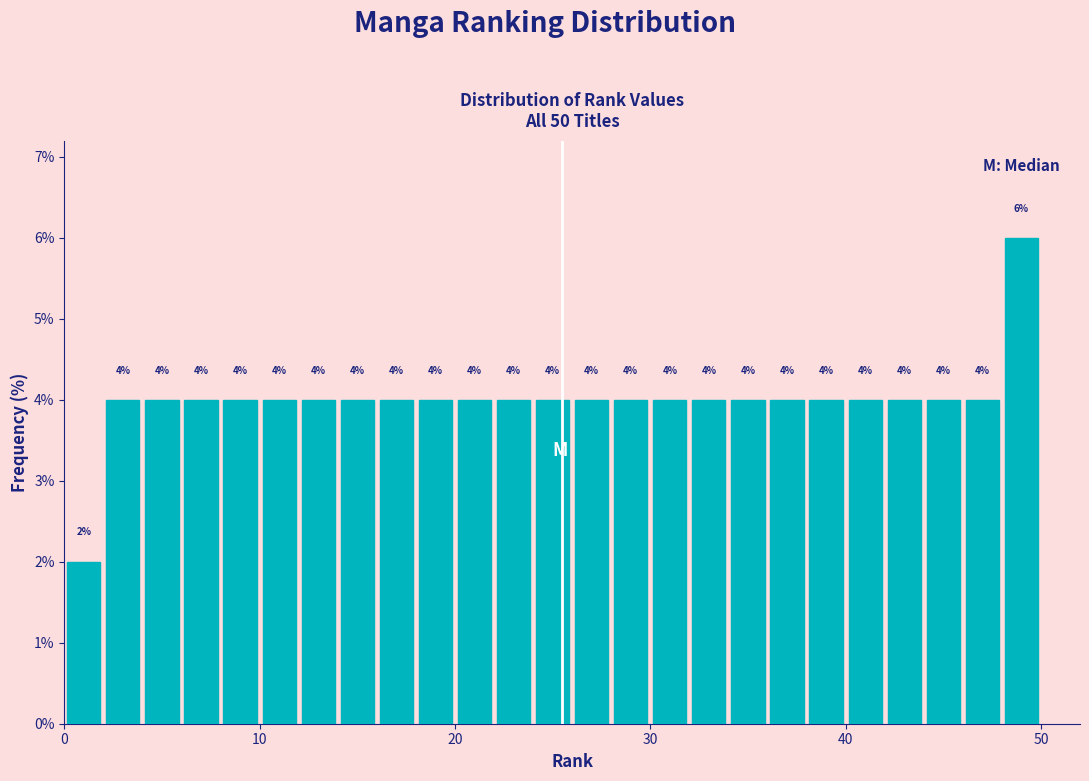

Around what value on the x-axis is the tallest bar? Give the approximate position of its centre, as read against the axis.

49